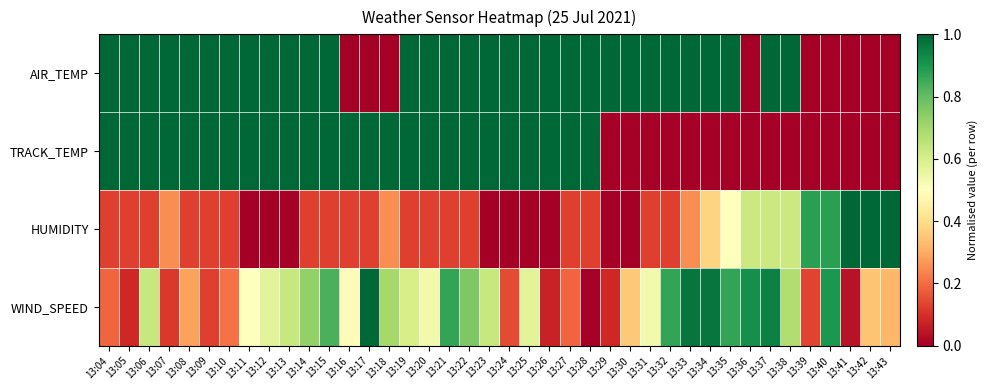

Which series has the largest range (max minus min)?

AIR_TEMP